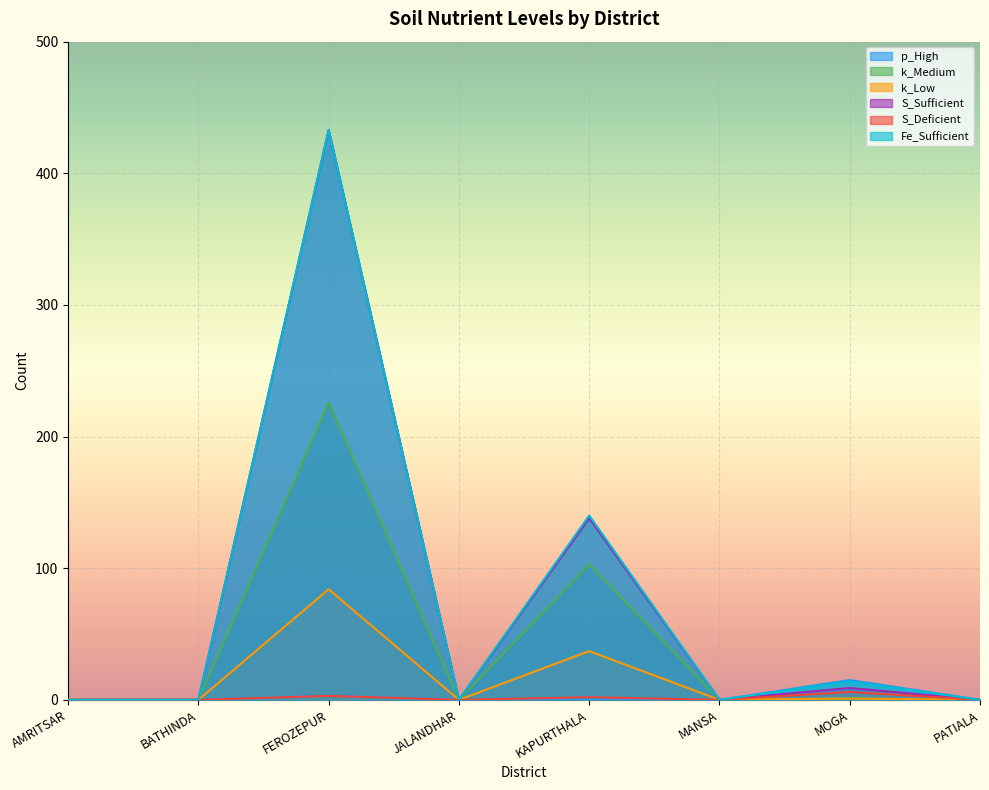

What is the difference between the second highest and minimum values in the k_Medium series?

103